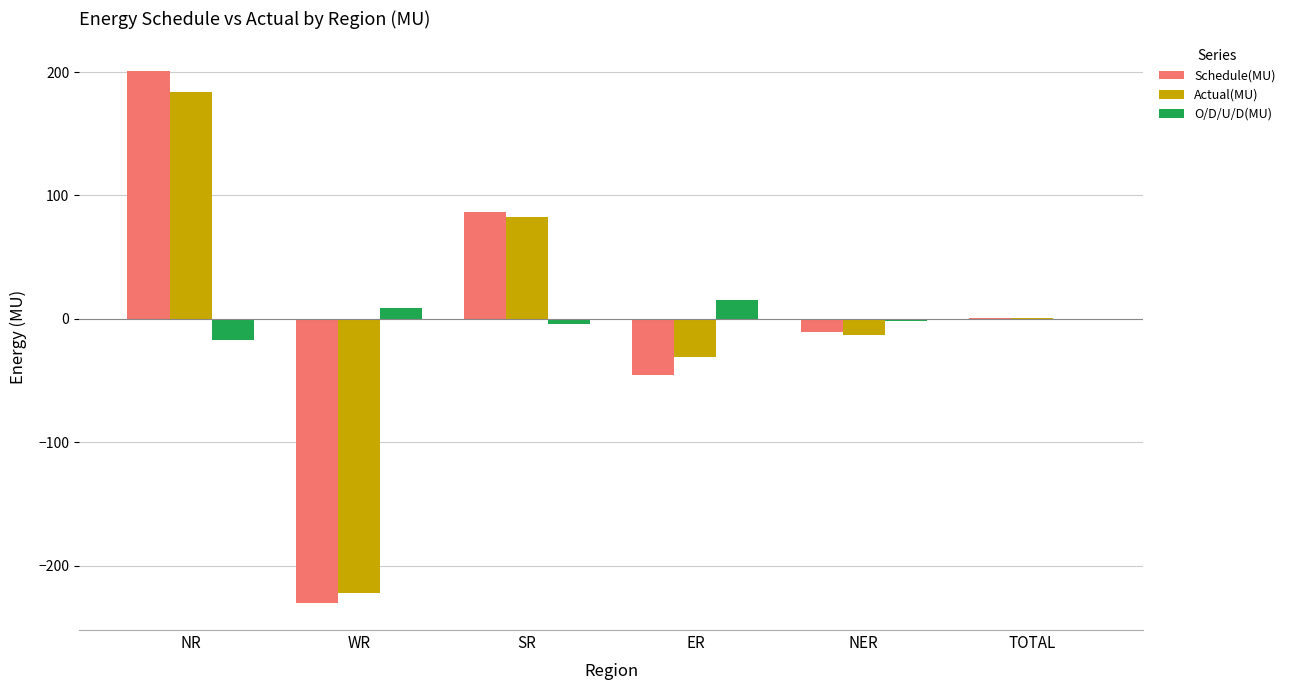

At which label does Schedule(MU) first exceed 0?

NR